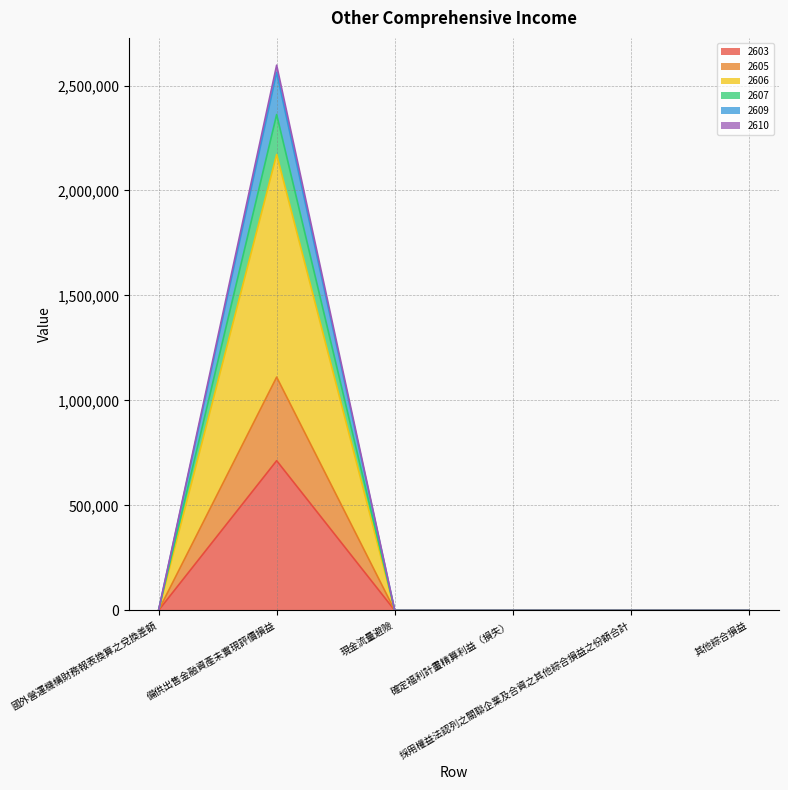

Is it true that 2606 equals 0 at 採用權益法認列之關聯企業及合資之其他綜合損益之份額合計?

True